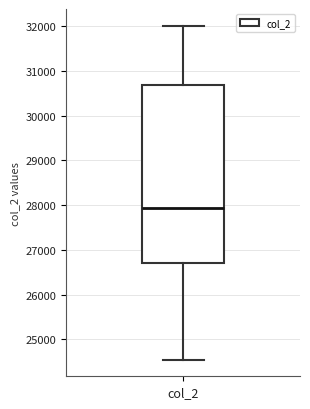

Read this box plot against the y-axis: the position of the median line, the range covered by the box, and the ends of both whiskers. The values are not printed on the chart, so give them approximately, as read against the axis.

median 27900, box 26700 to 30700, whiskers 24600 to 32000